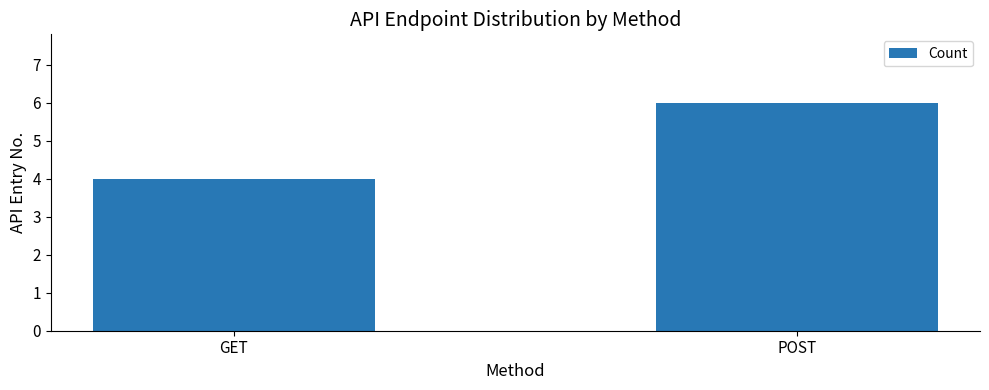

Where is the data nearest to the value 5?

GET